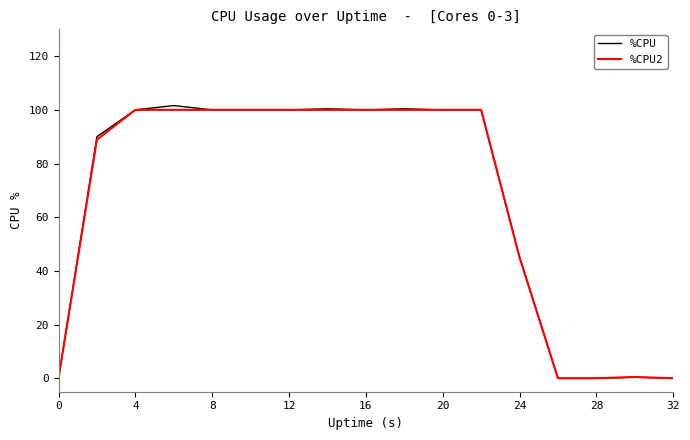

How many lines are shown in the chart?

2